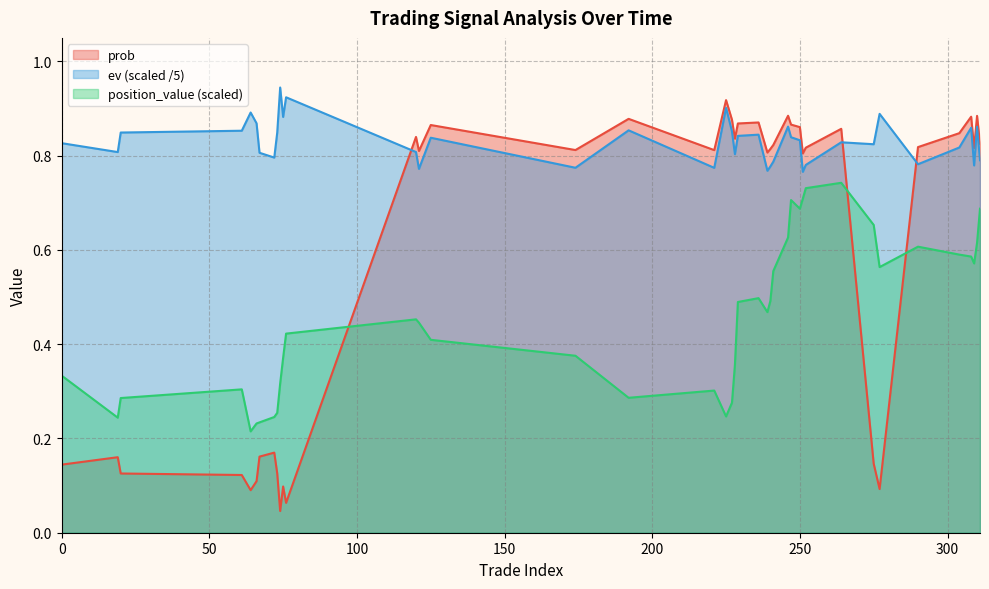

How many categories are shown in the chart?

40